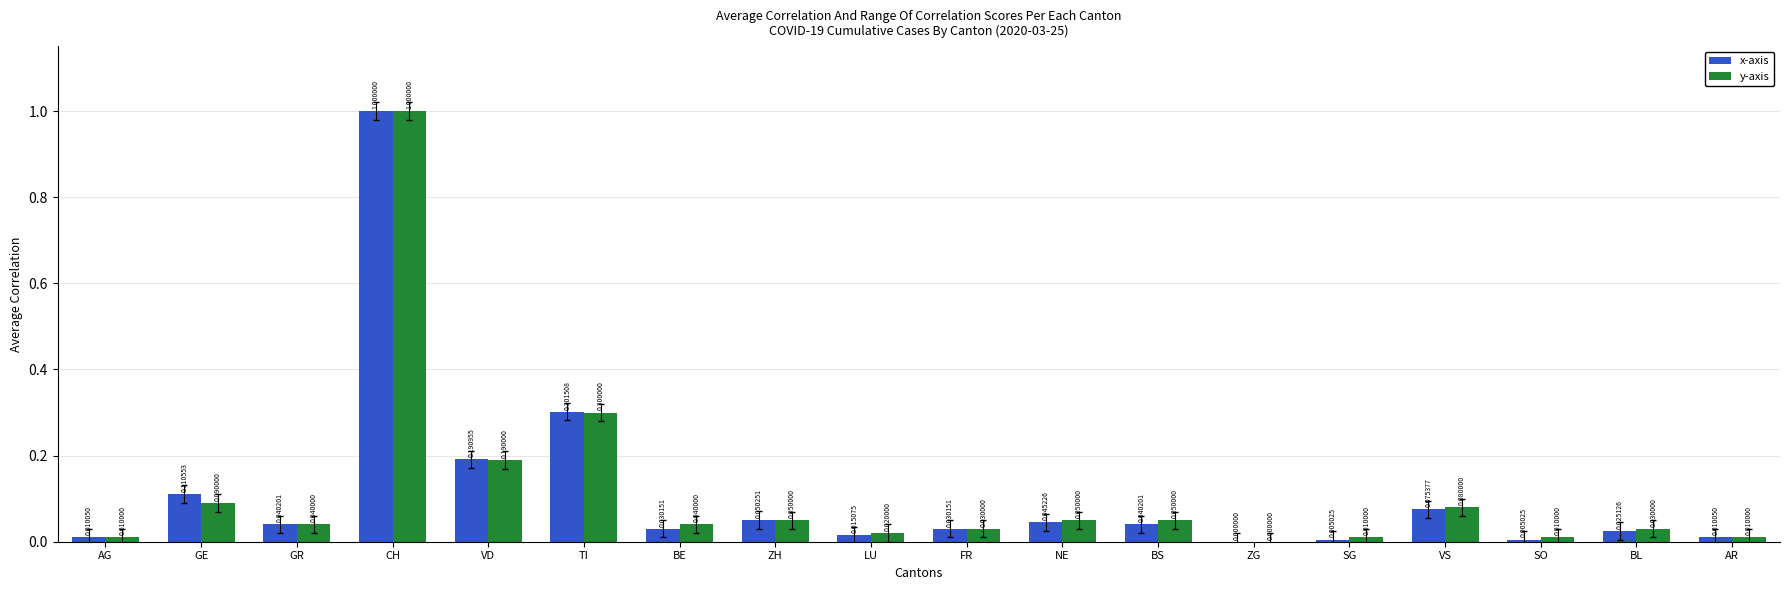

Is the value of x-axis at LU greater than the value of y-axis at TI?

No